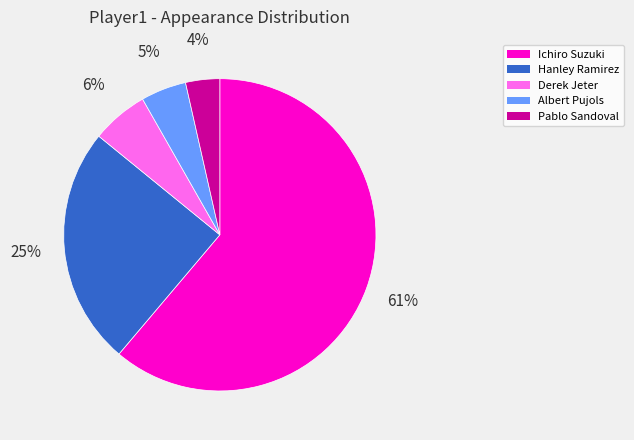

How many segments does this pie chart have?

5